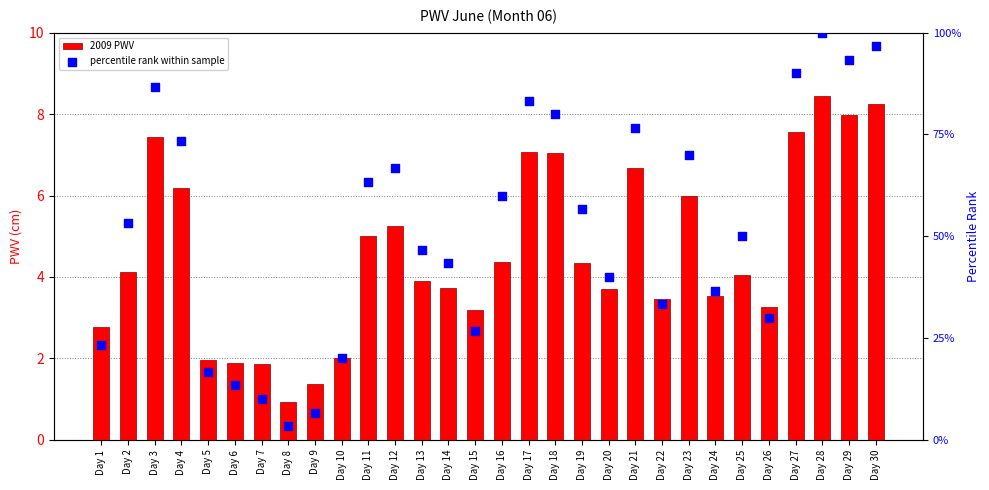

What are all the series names shown in the legend?

2009 PWV, percentile rank within sample